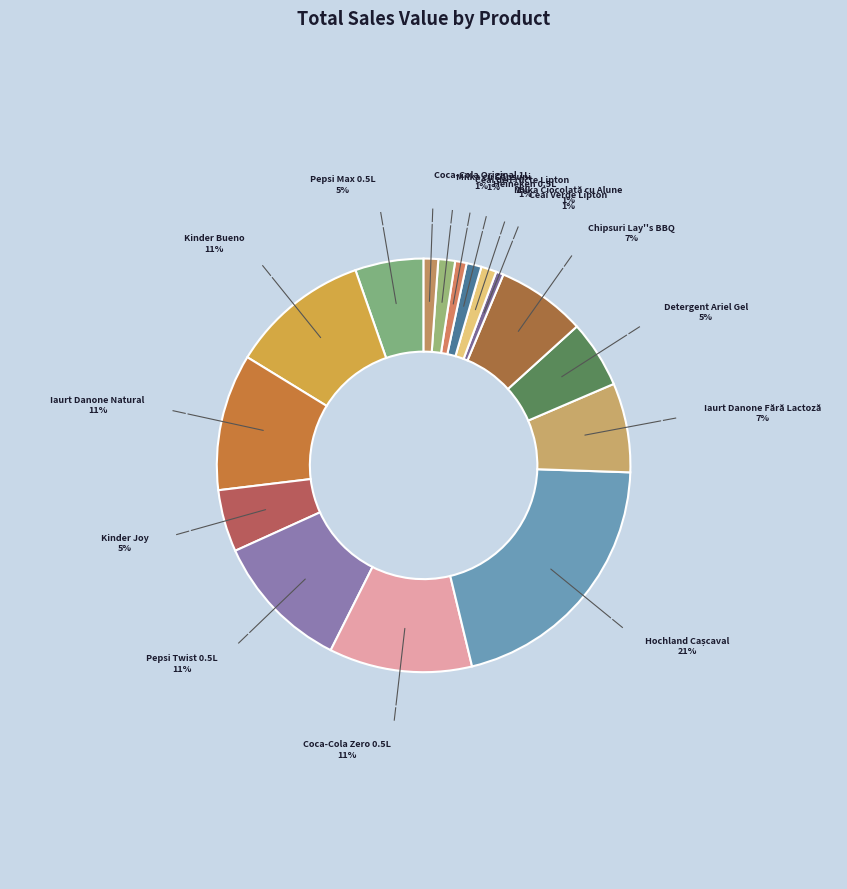

Count the number of slices in the pie.

16